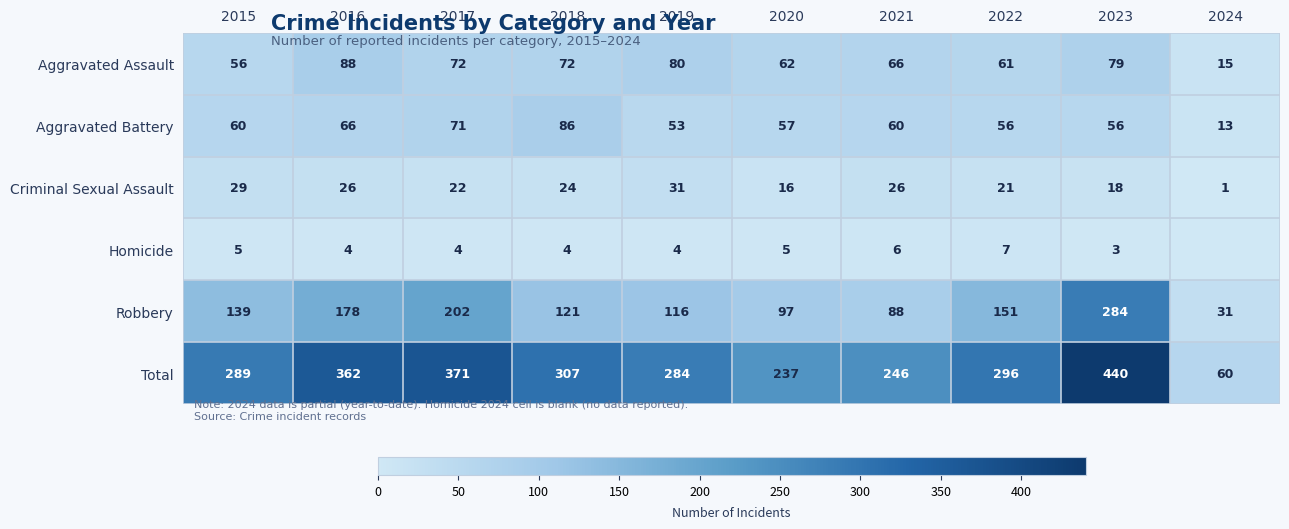

At which category does the chart reach its peak across all series?

2023